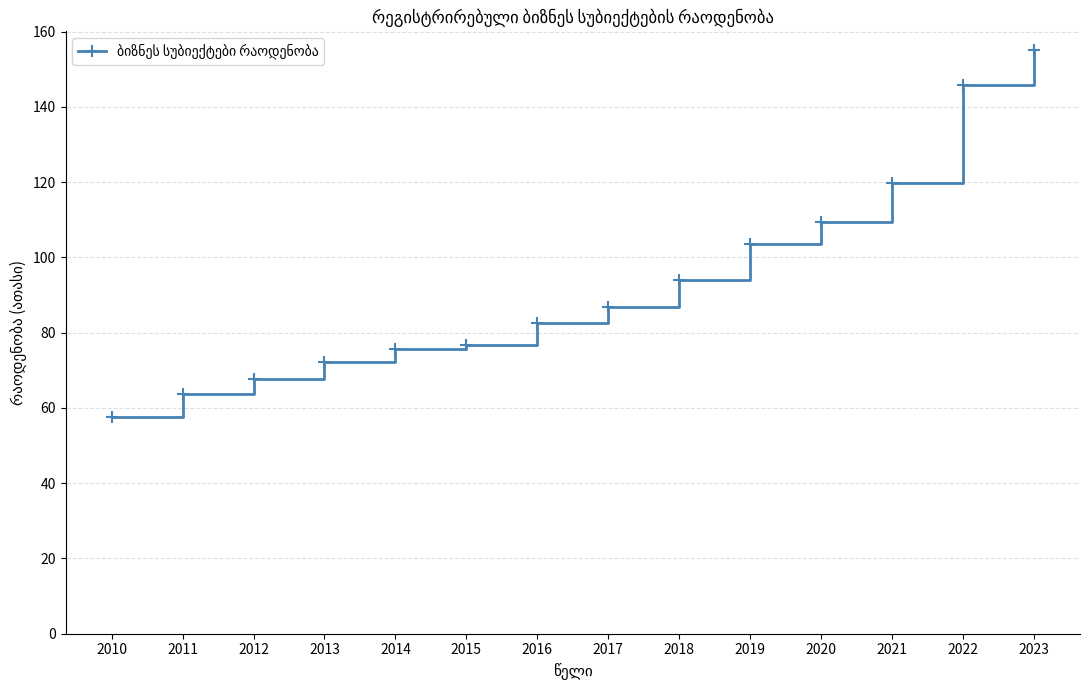

Reading left to right, extract all data points from this chart.

57.6	63.7	67.8	72.1	75.8	76.8	82.5	87.0	94.1	103.7	109.4	119.7	145.9	155.2